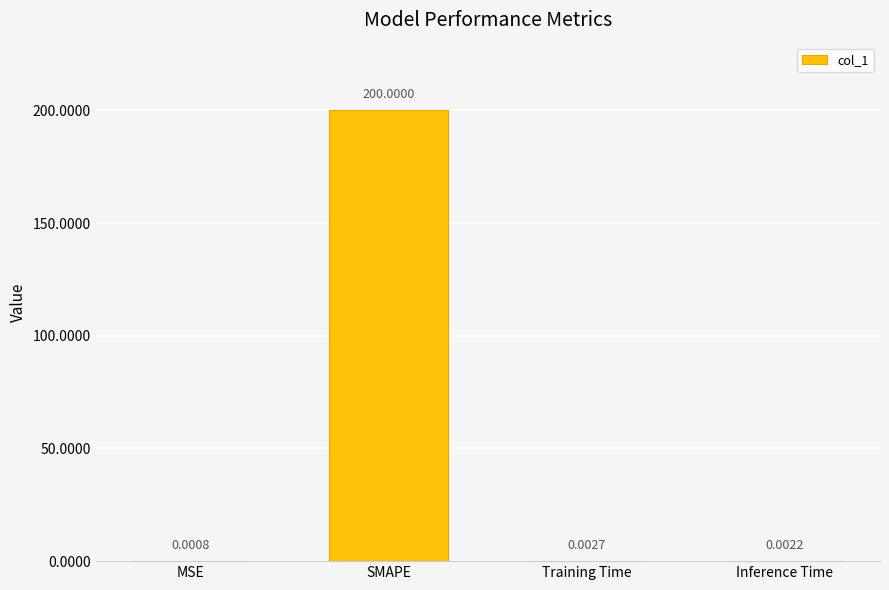

At which label is the value closest to 100?

Training Time